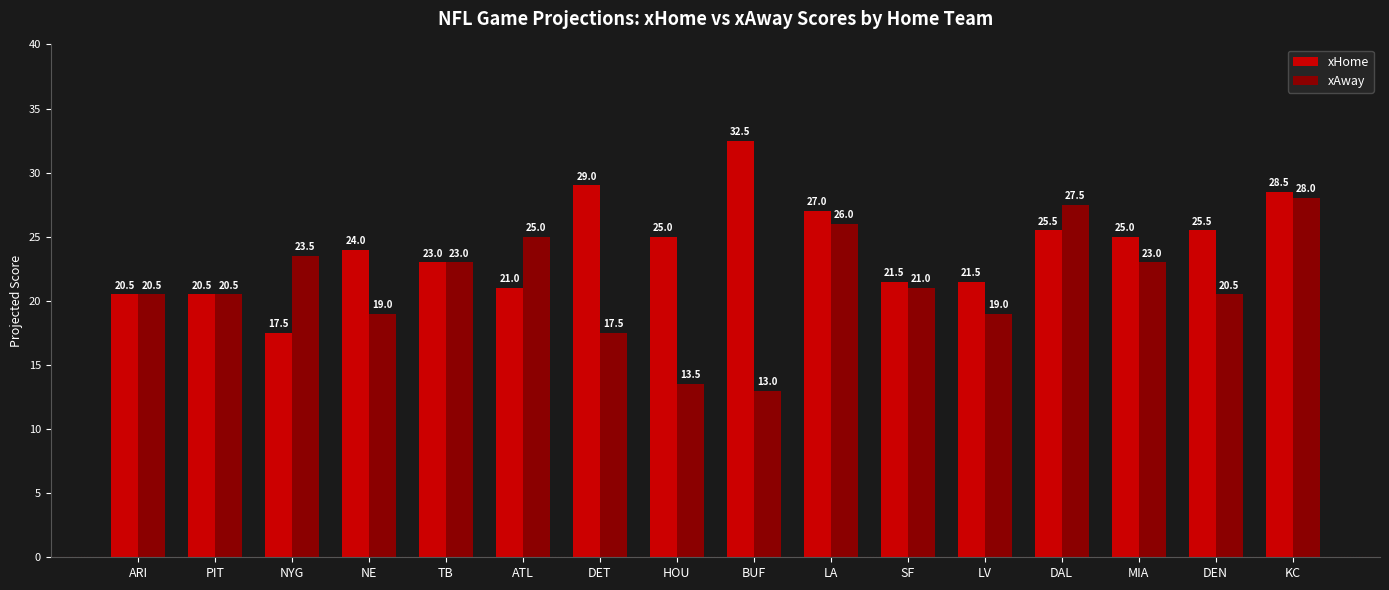

How many bars are there in total?

32